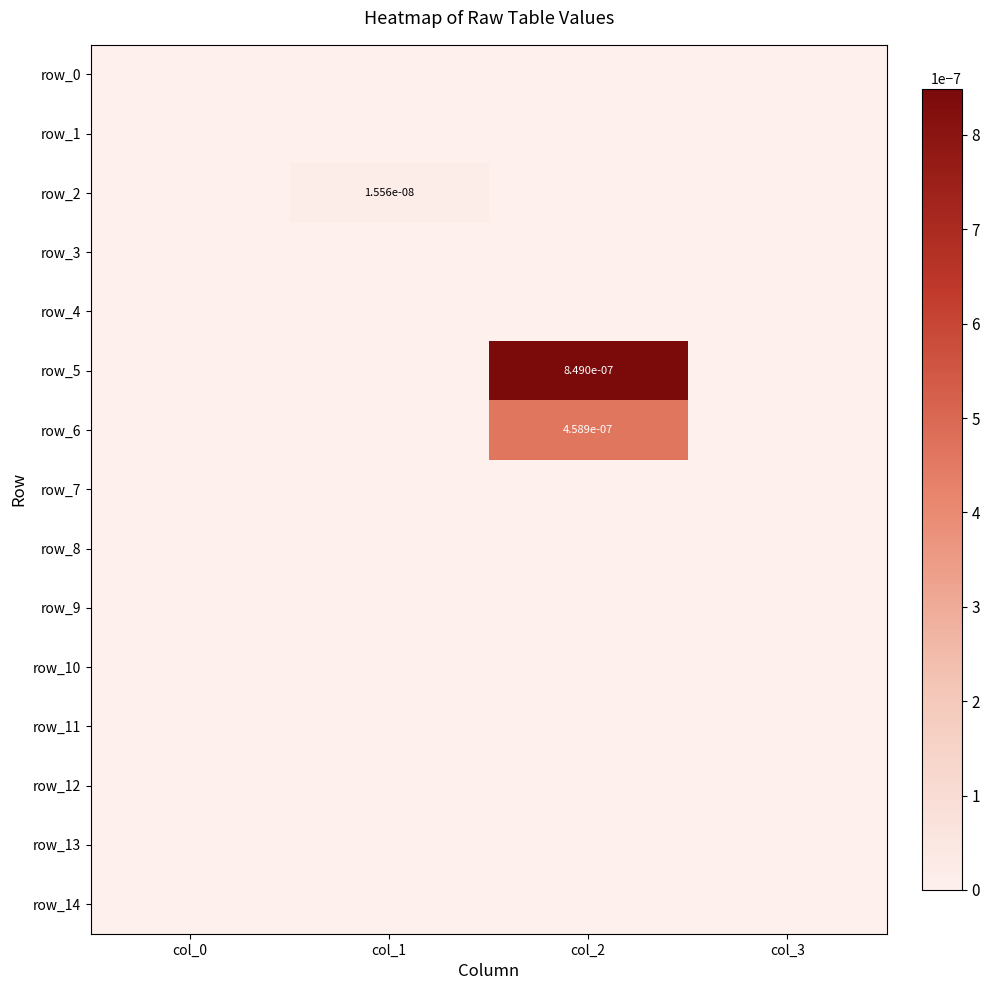

Which series has the widest spread of values?

row_5